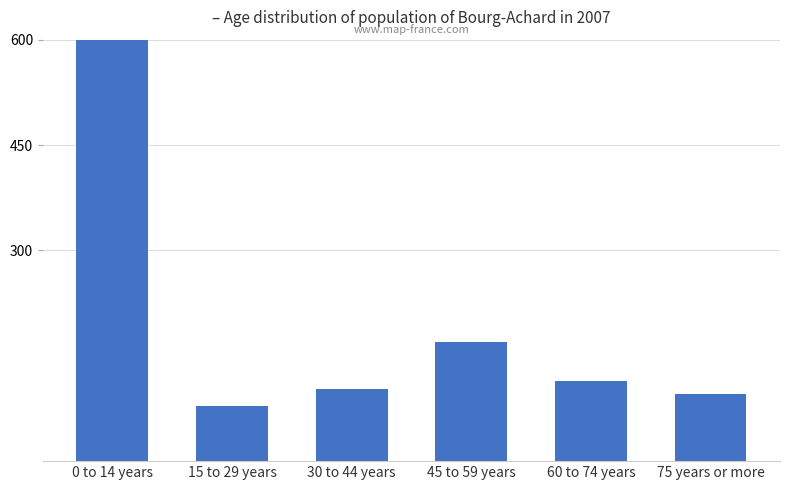

Rank the categories by value from lowest to highest.

15 to 29 years, 75 years or more, 30 to 44 years, 60 to 74 years, 45 to 59 years, 0 to 14 years